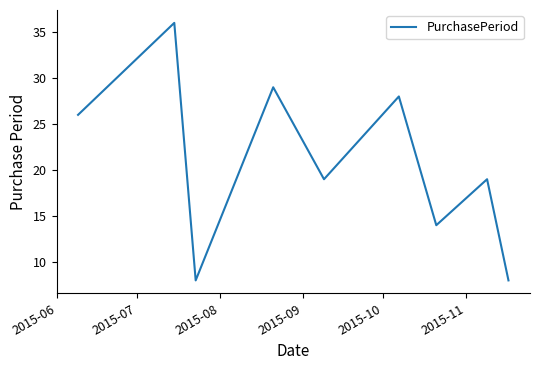

What is the difference between the maximum and minimum values?

28